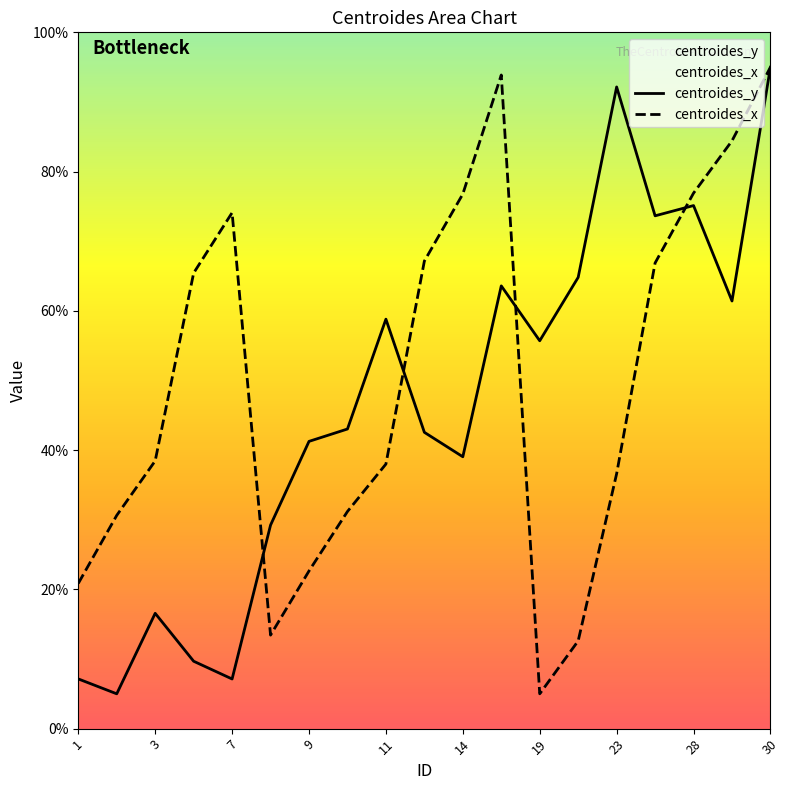

How many interior local peaks does the centroides_y series have?

5